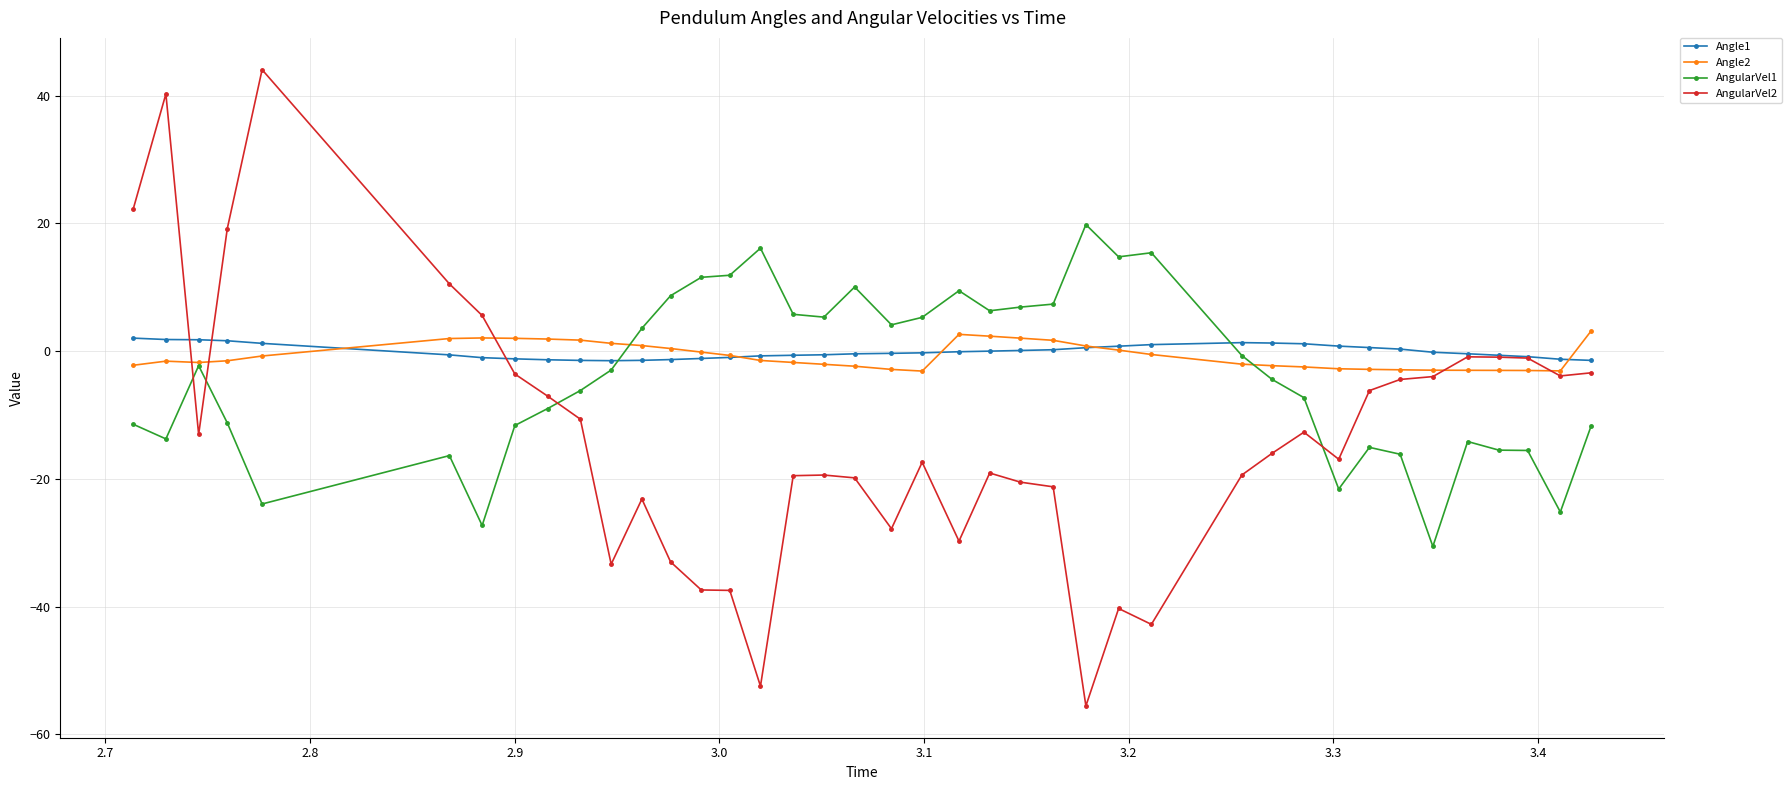

True or false: AngularVel2 and AngularVel1 intersect in this chart.

True